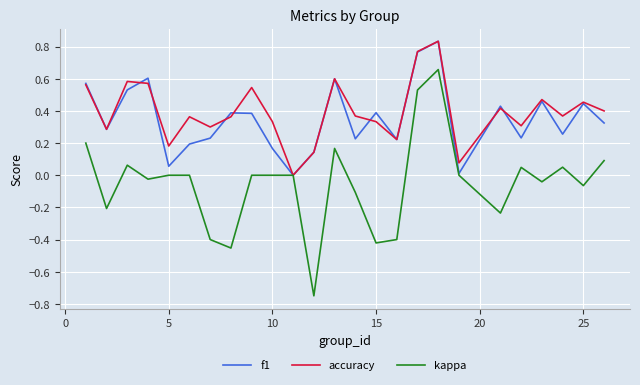

Which series has the largest total across all categories?

accuracy